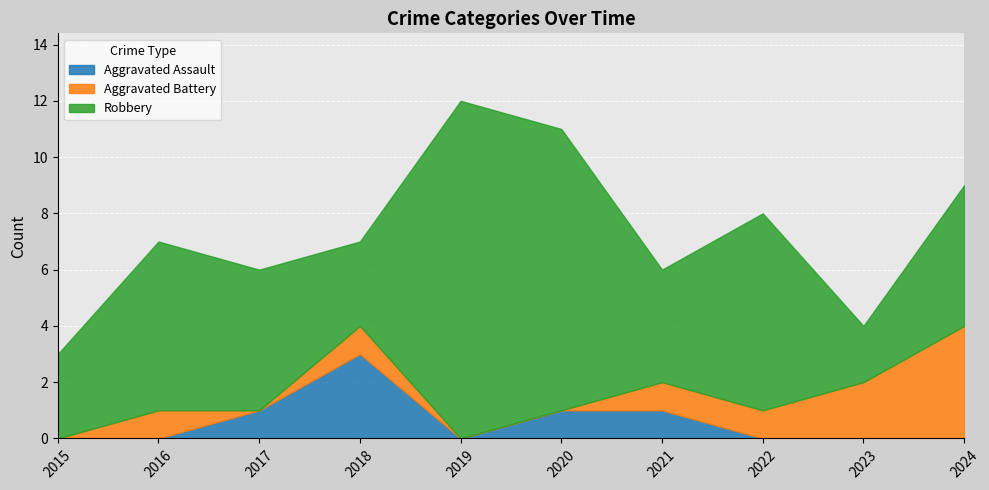

True or false: Aggravated Battery and Robbery cross at least once.

False